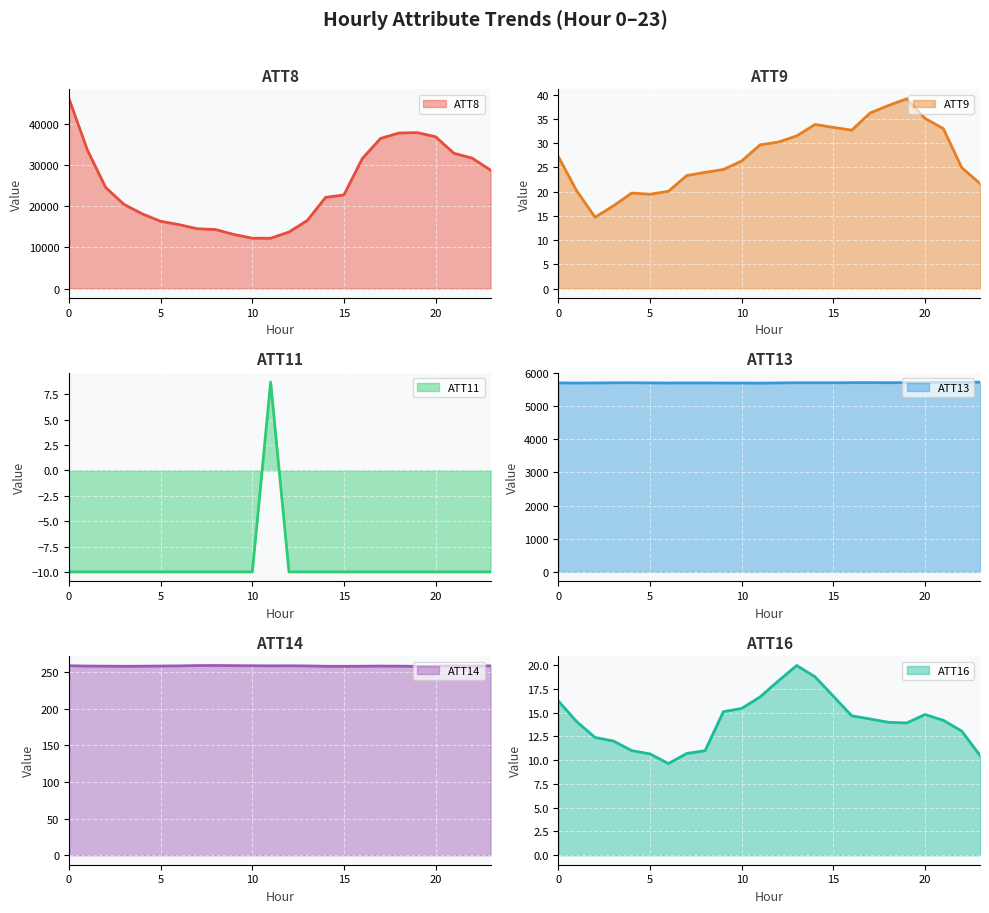

What is the sum of all ATT14 values?

6193.5